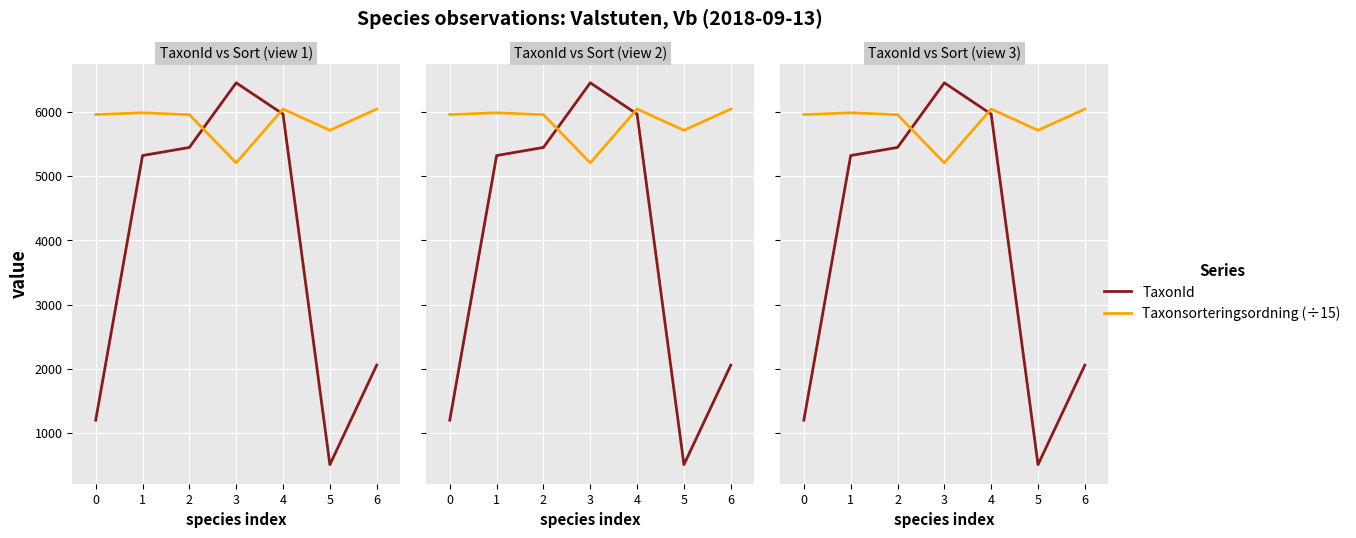

What is the value of the TaxonId point at the 6th from the left?

510.0